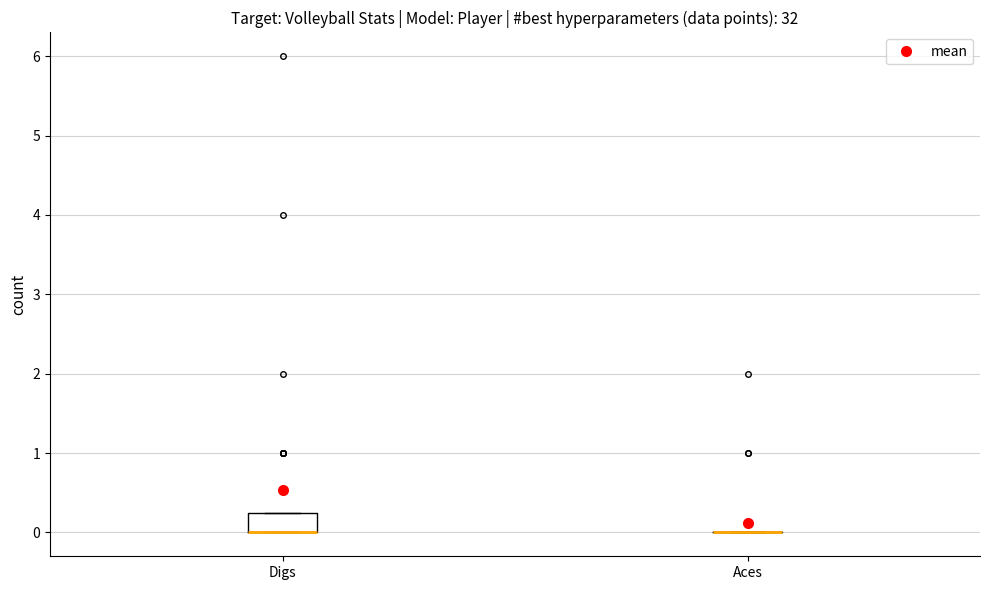

Reading left to right, read every box against the y-axis: the position of its median line, the range the box covers, and the ends of its whiskers. The values are not printed on the chart, so give them approximately, as read against the axis.

Digs: median 0.0 (drawn on the box's lower edge), box 0.0 to 0.3, whiskers 0.0 to 0.3
Aces: box collapsed to a line at 0.0, whiskers 0.0 to 0.0